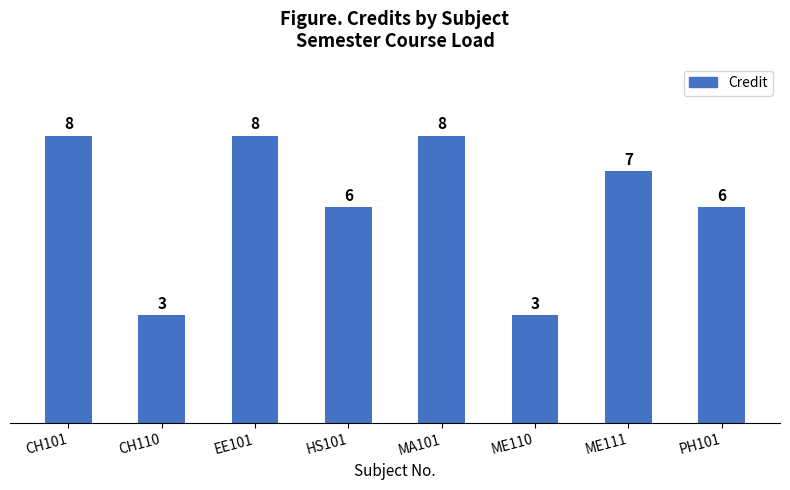

What is the average value?

6